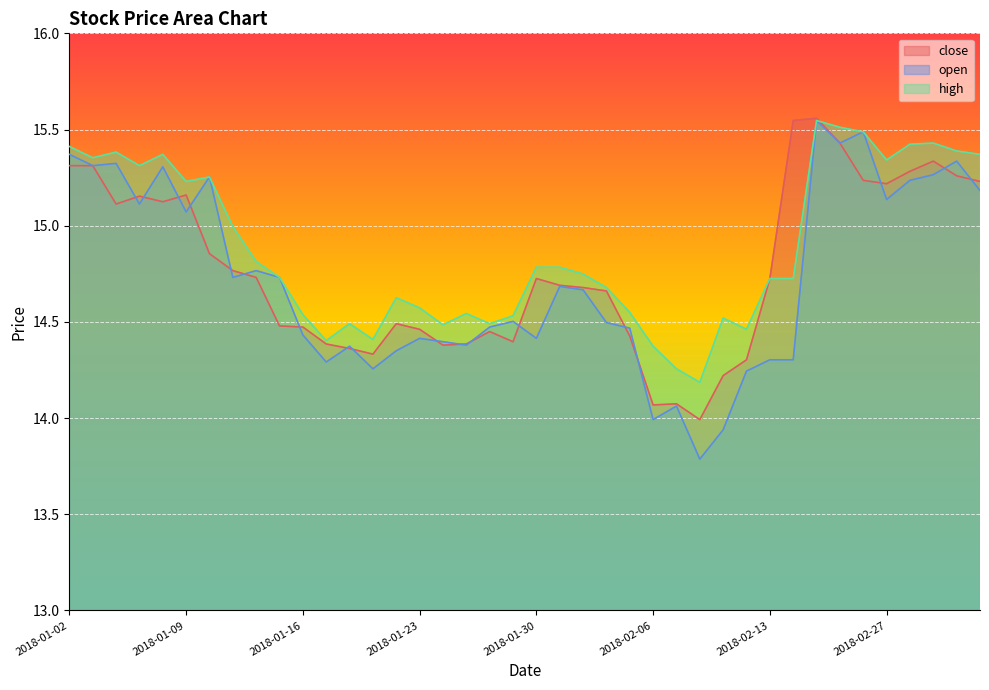

True or false: high and open cross at least once.

False